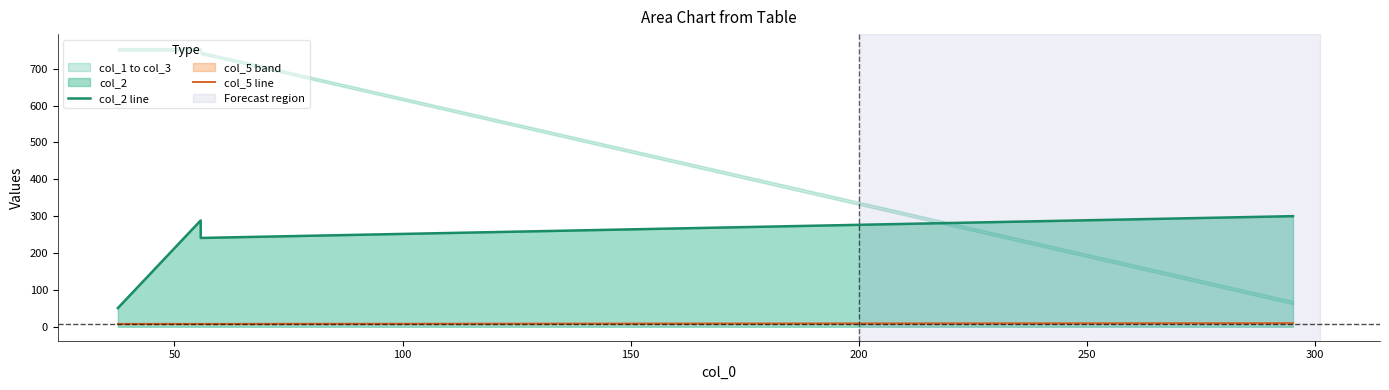

What is the highest value of the col_2 line series?

300.1